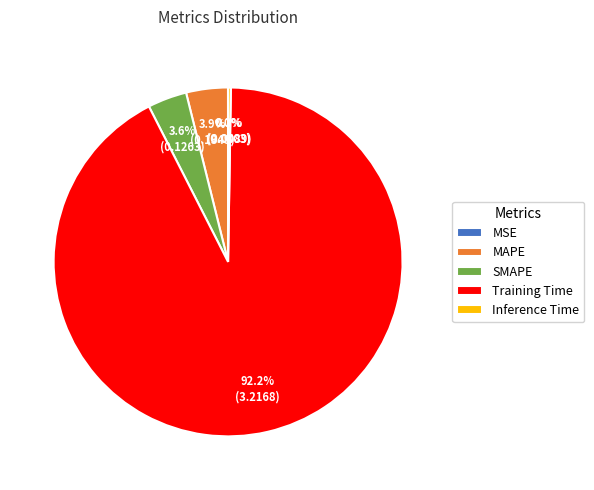

What is the largest slice in the pie chart?

Training Time